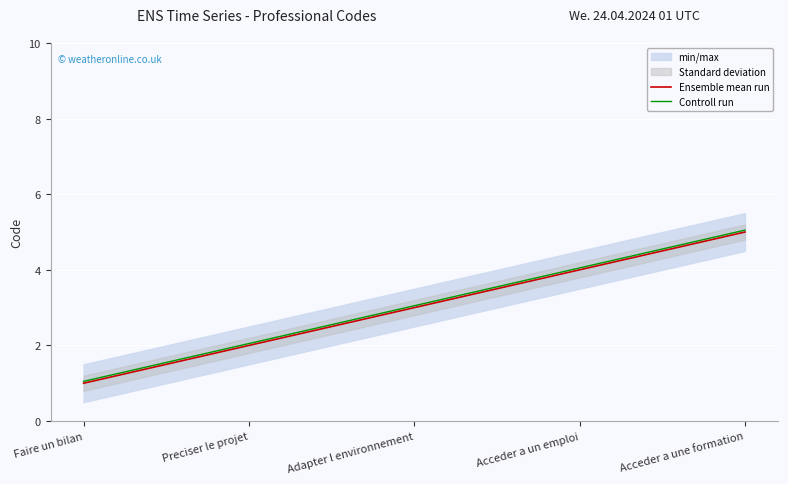

Which has a higher value, Preciser le projet or Adapter l environnement?

Adapter l environnement